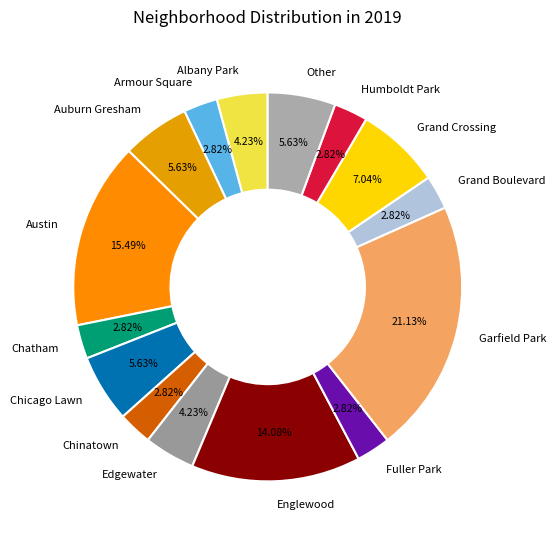

What is the largest slice in the pie chart?

Garfield Park